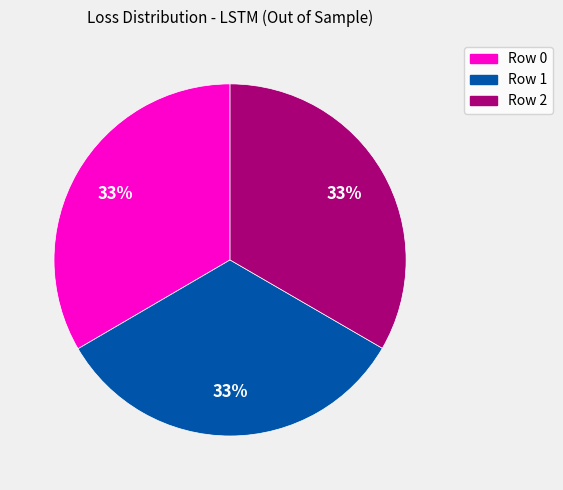

What percentage is the Row 2 slice, to the nearest percent?

33%